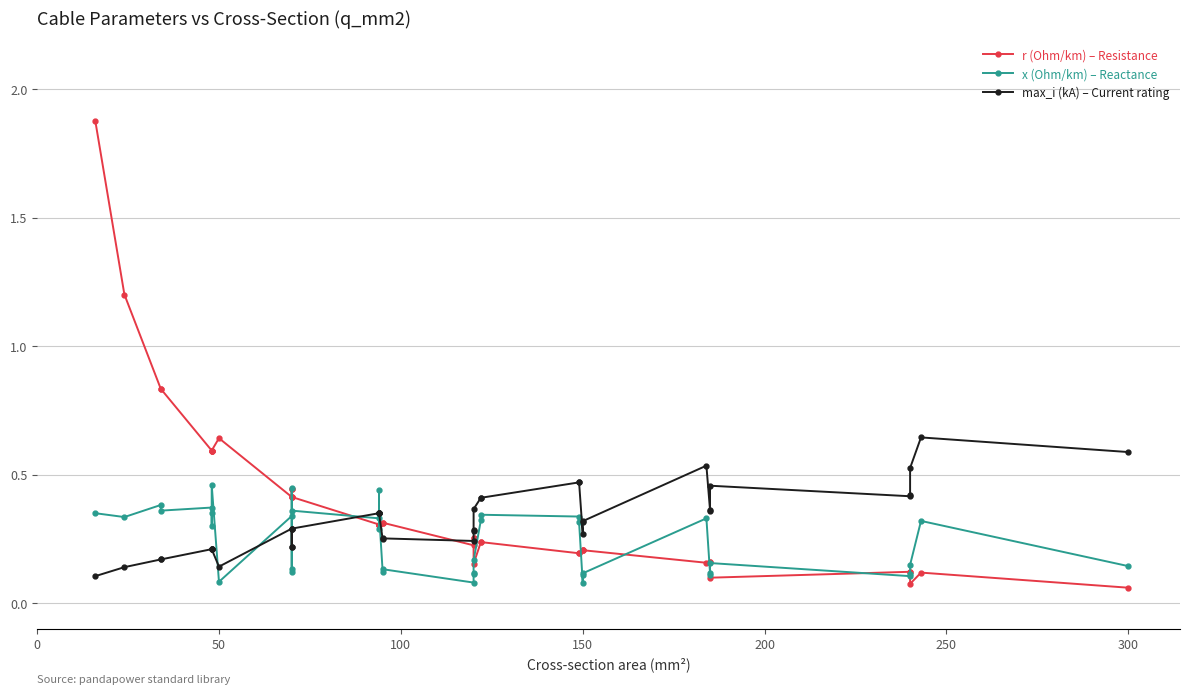

What is the highest value of the x (Ohm/km) – Reactance series?

0.5